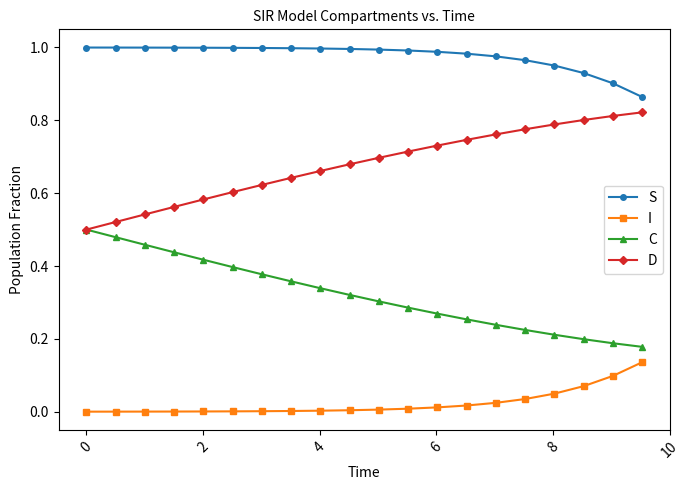

Rank the series by their maximum value, from lowest to highest.

I, C, D, S